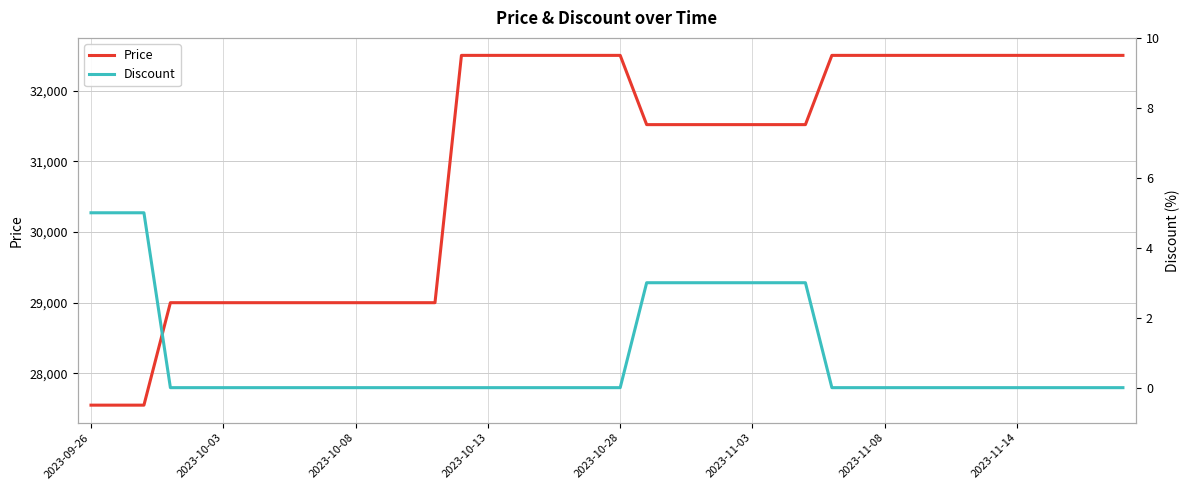

At which label does Price reach its minimum?

2023-09-26